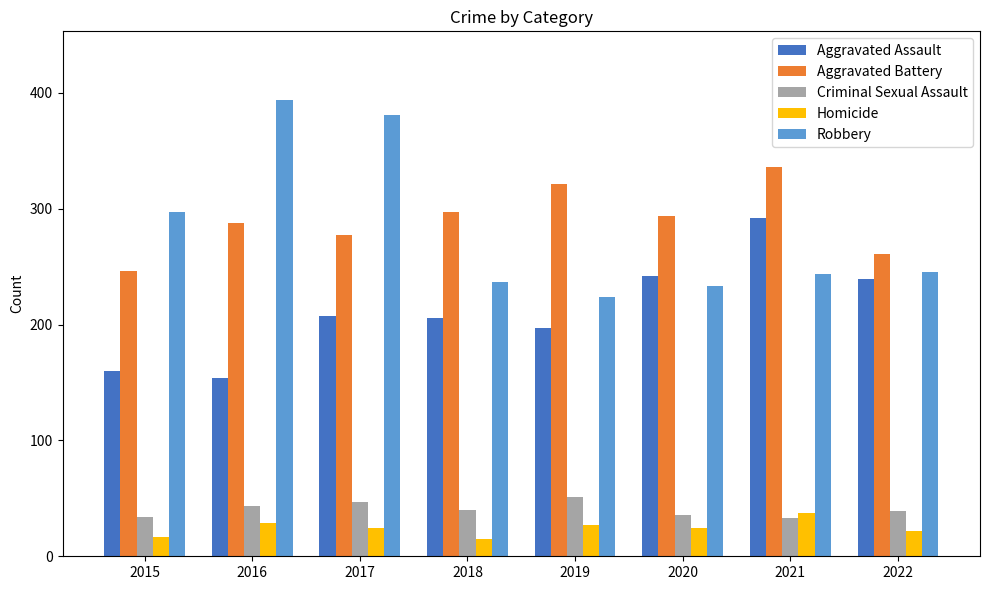

Does the chart contain any negative values?

No